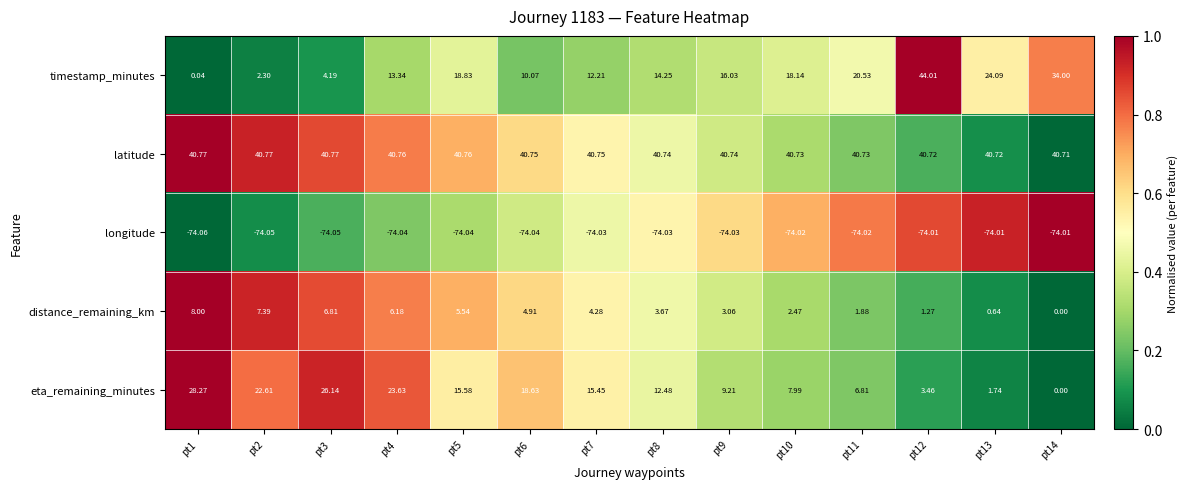

Rank the series by their maximum value, from lowest to highest.

longitude, distance_remaining_km, eta_remaining_minutes, latitude, timestamp_minutes